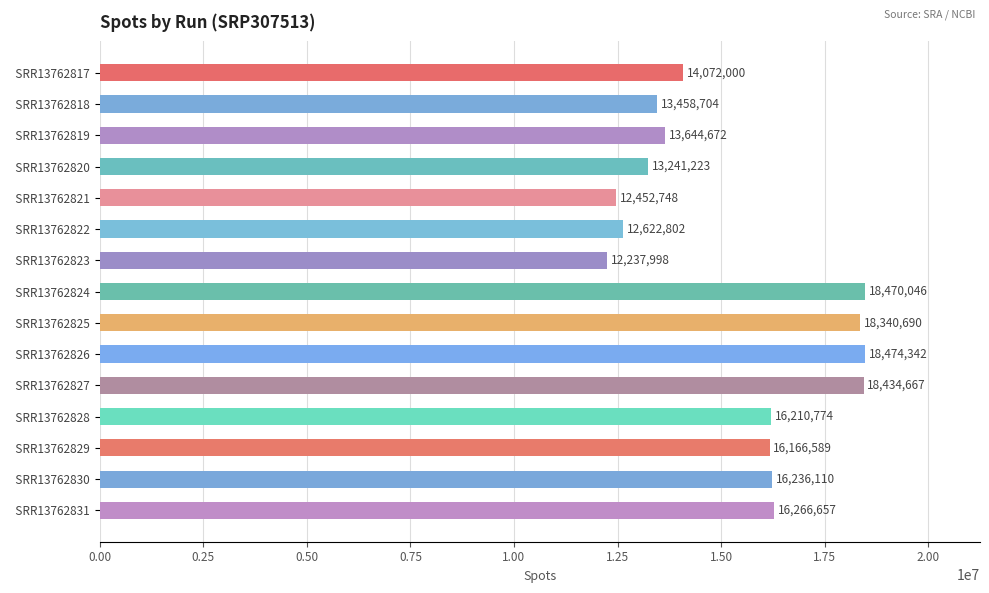

The value at   SRR13762821 is 21288326. True or false?

False